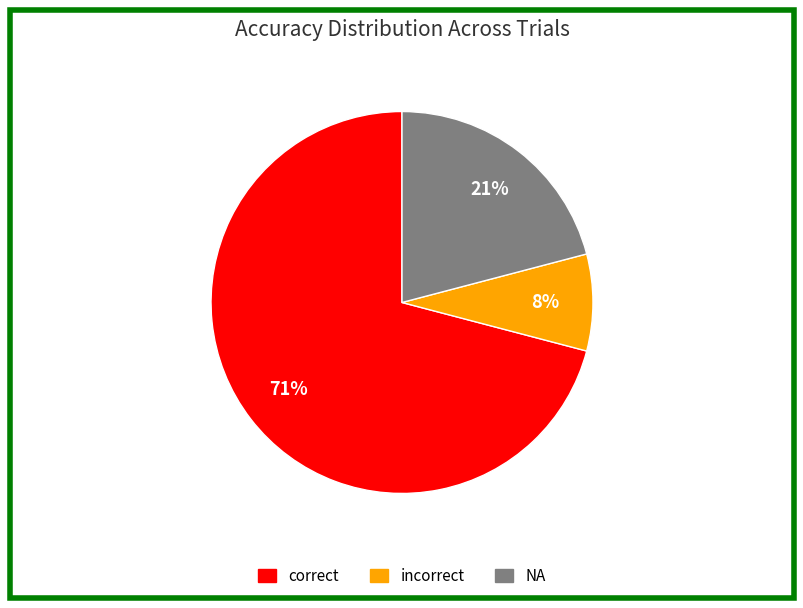

To the nearest percent, what is the average slice percentage?

33%